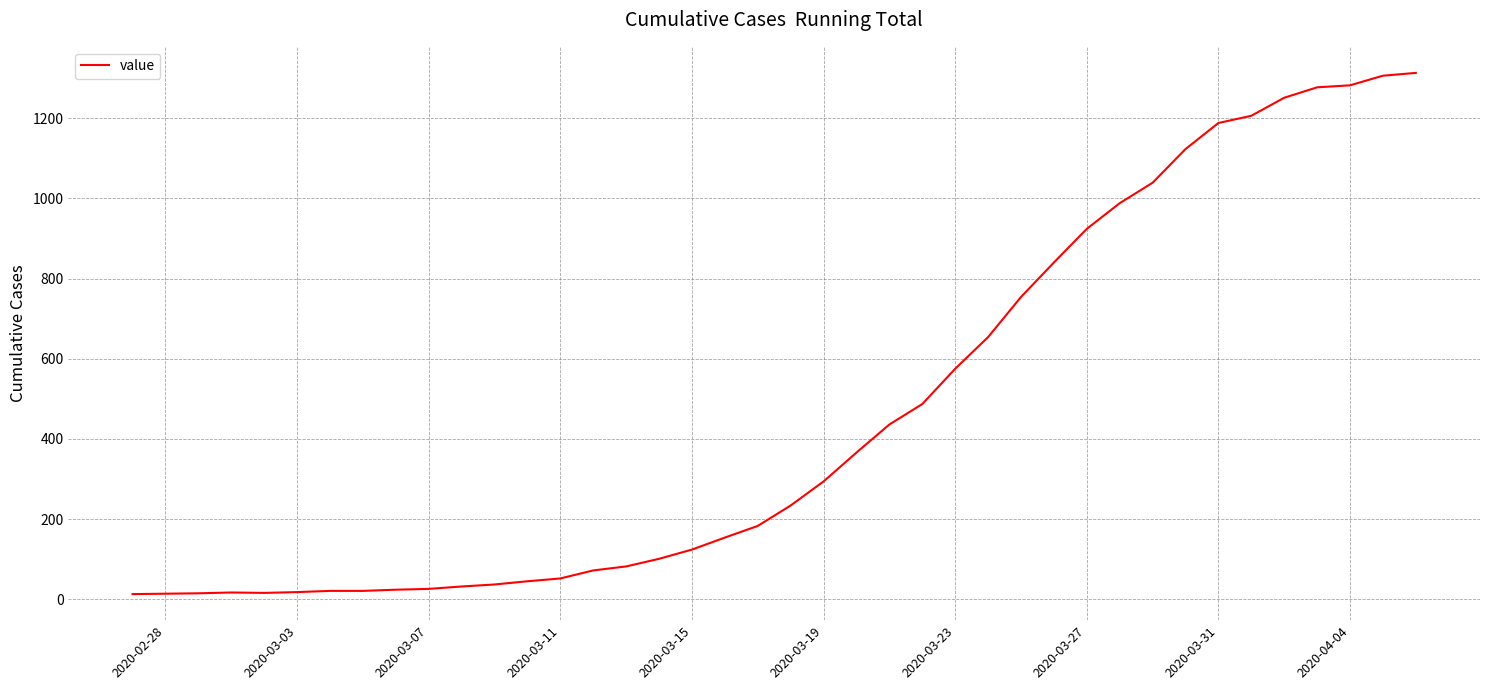

What is the maximum value shown in the chart?

1313